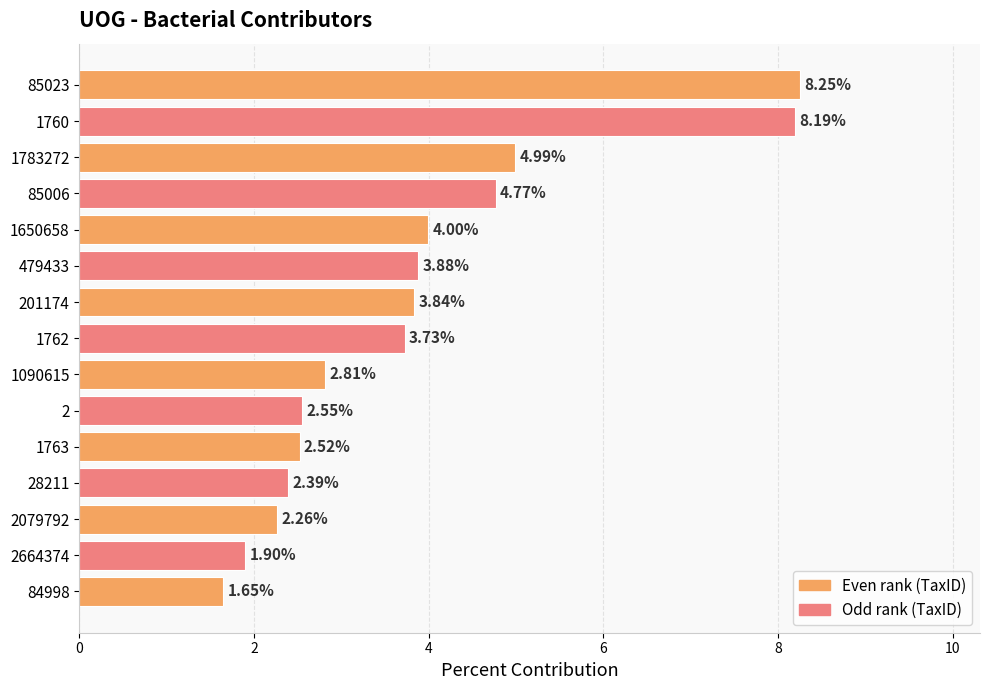

What is the difference between the maximum and minimum values?

6.6